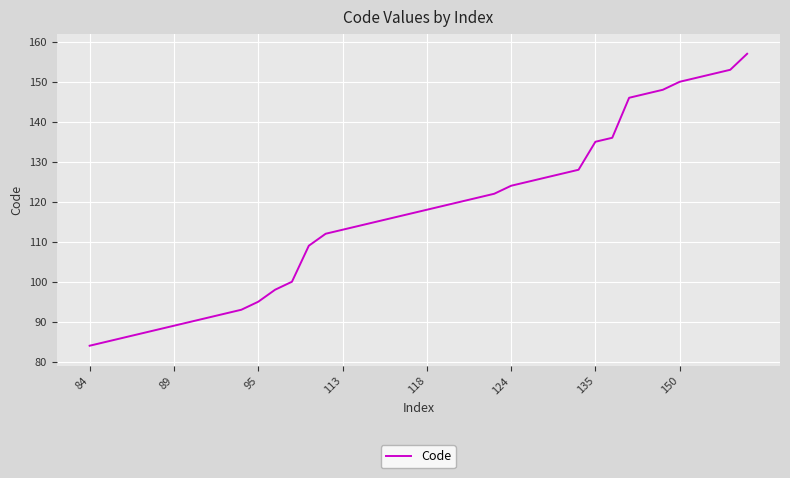

What is the maximum value shown in the chart?

157